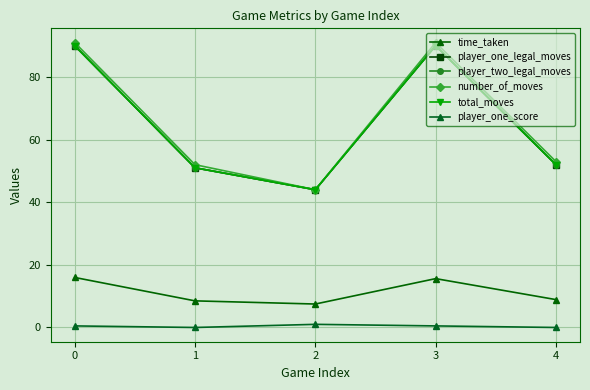

What is the maximum value for player_one_score?

1.0